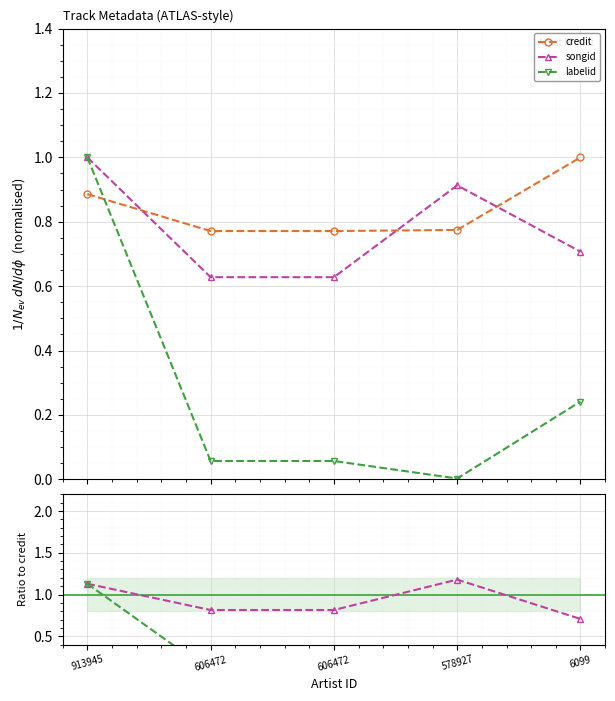

True or false: songid / credit has a value of 0.7 at 6099.

True